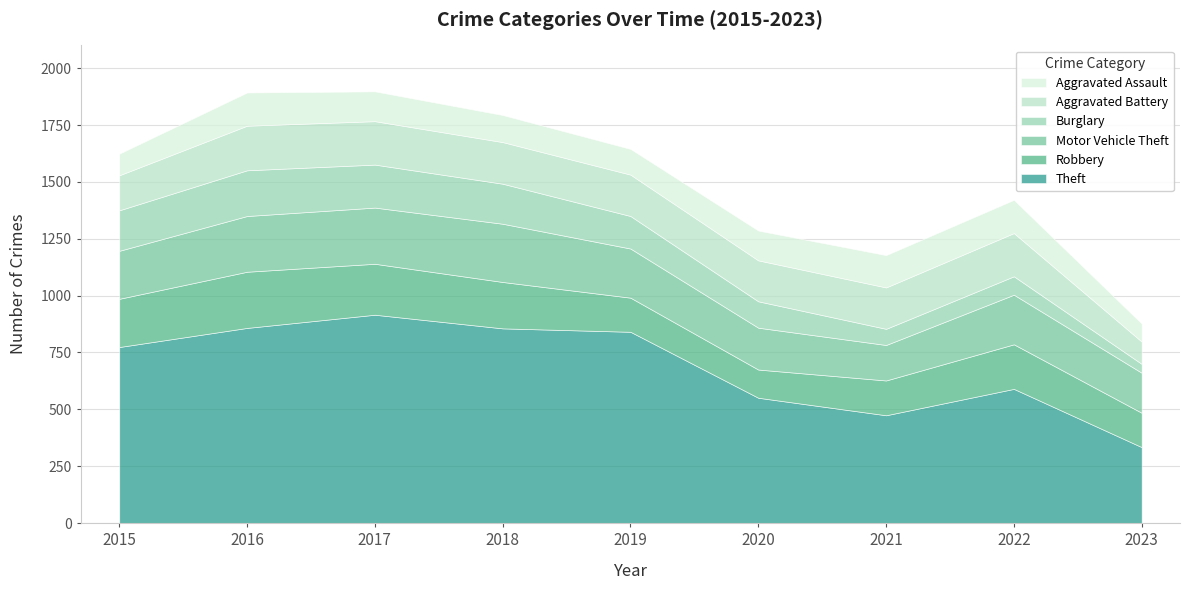

What is the value of the Burglary point at the 4th from the left?

176